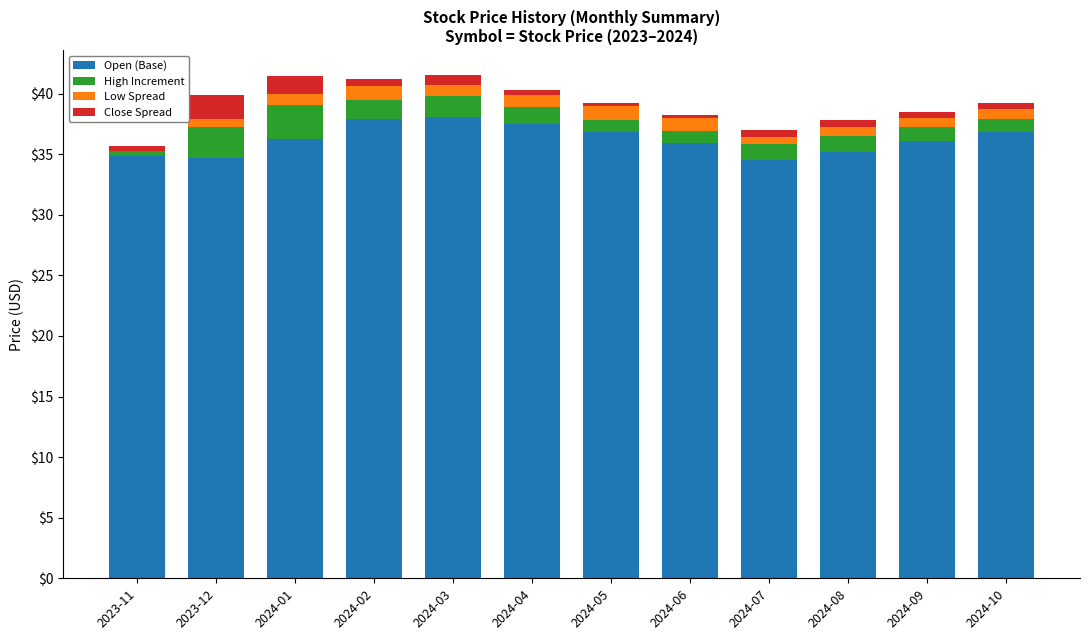

How many series are shown in this chart?

4